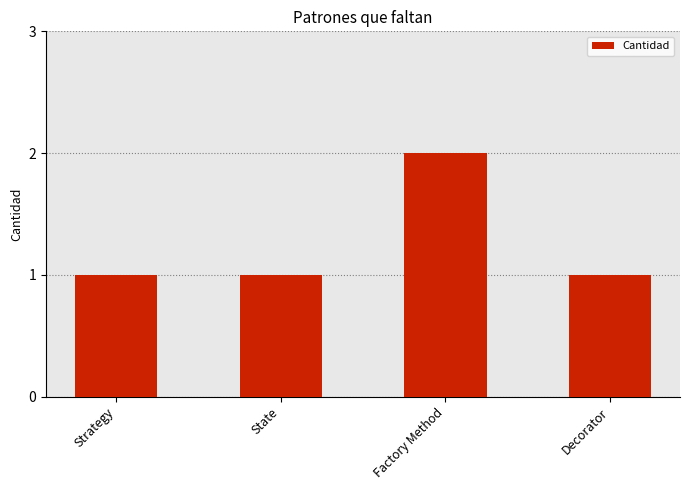

What is the smallest value displayed?

1